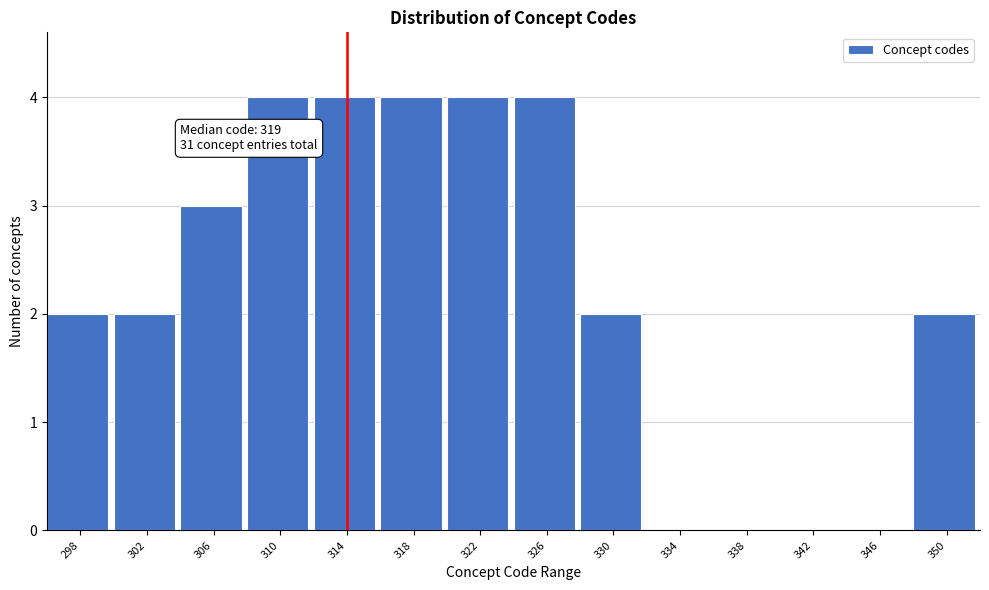

Reading left to right, extract all data points from this chart.

298=2	302=2	306=3	310=4	314=4	318=4	322=4	326=4	330=2	334=0	338=0	342=0	346=0	350=2